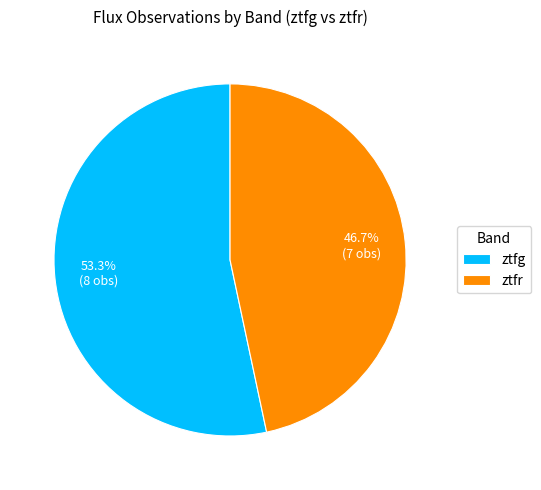

What percentage do ztfr and ztfg together represent?

100.0%